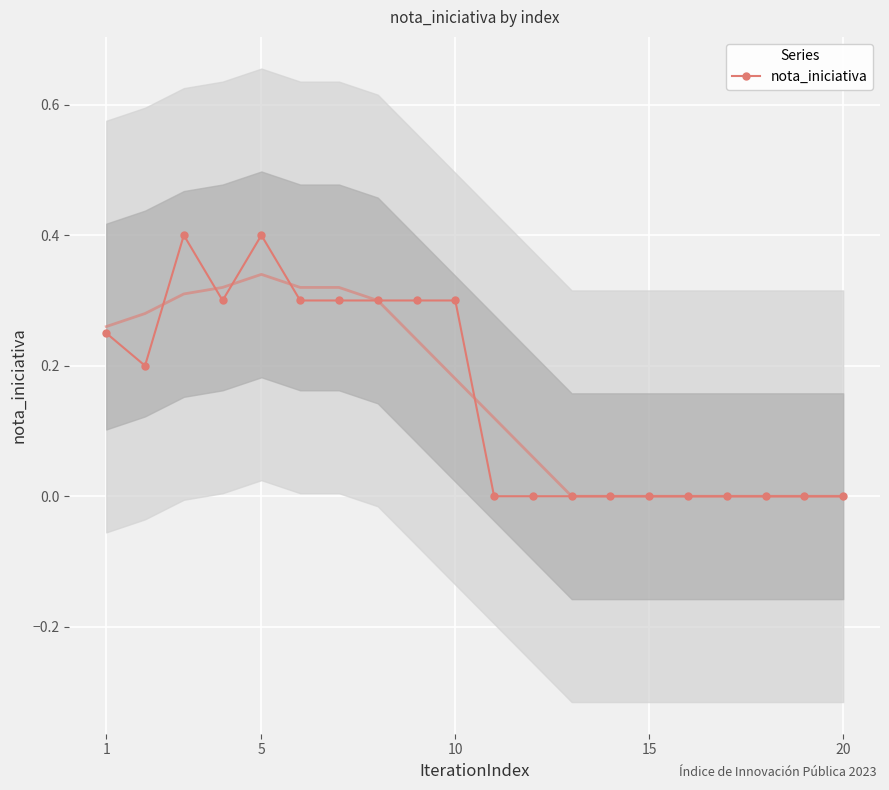

True or false: nota_iniciativa has more than 0 interior local peaks.

True